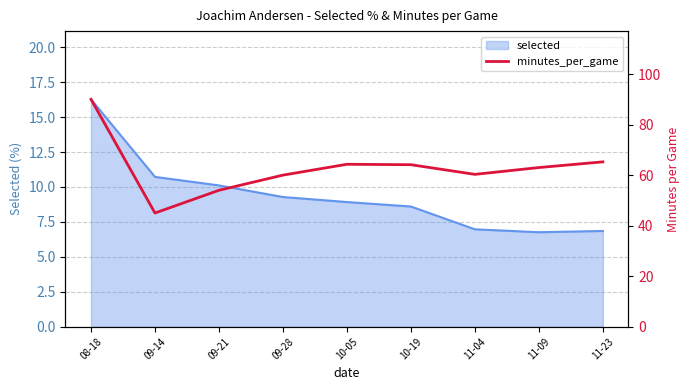

At which category does the data reach its first local peak?

10-05